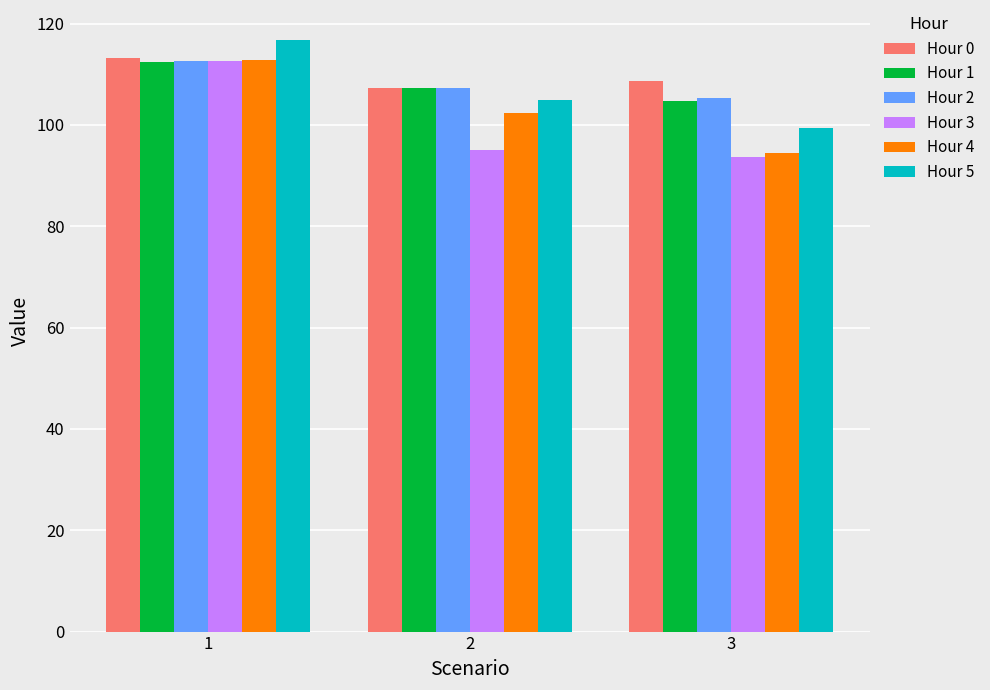

At which category is the sum across all series the highest?

1